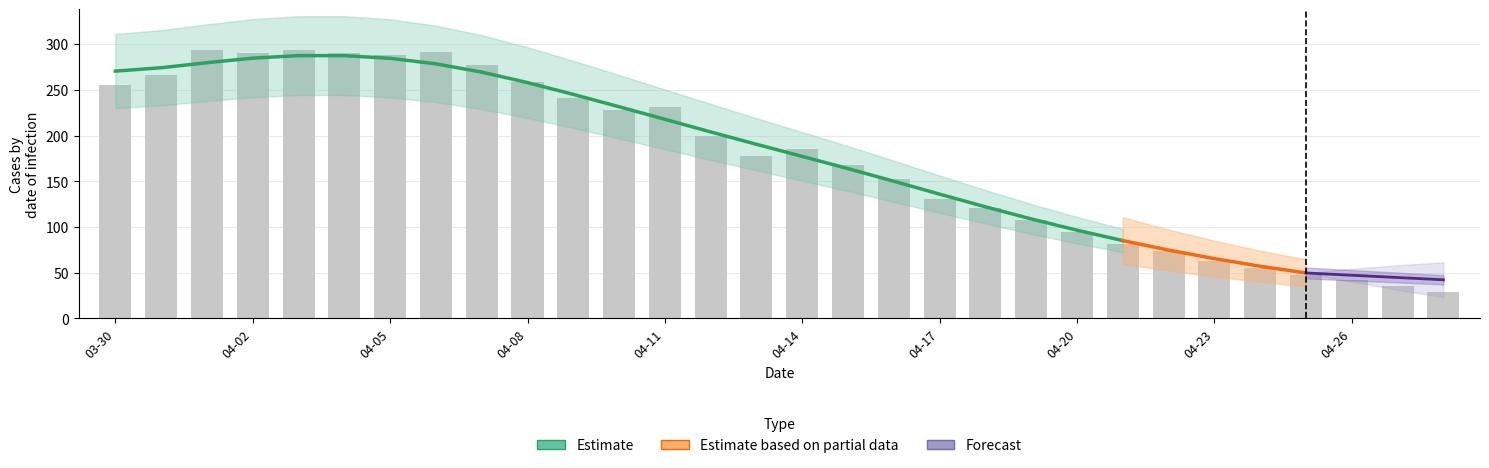

Is it true that ZH equals 59 at 2020-04-12?

False